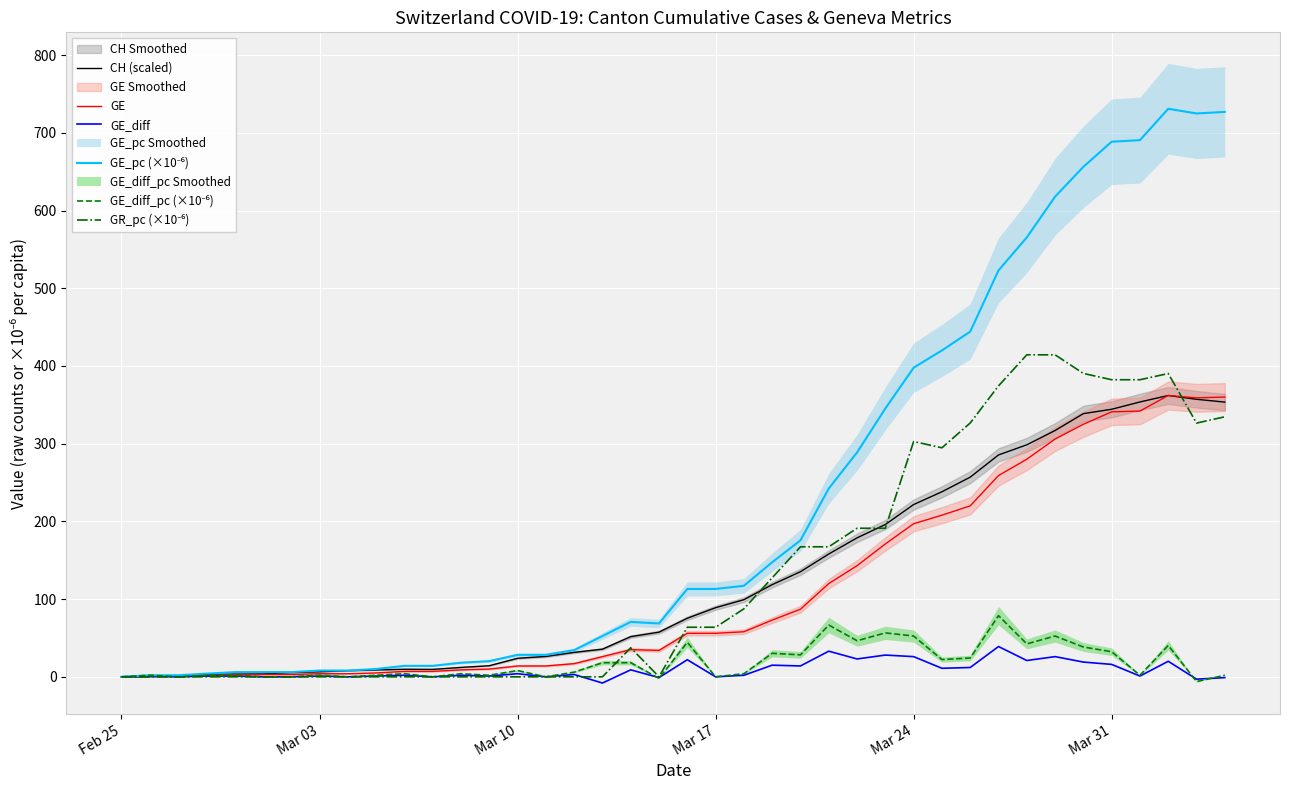

How many data points in GE_diff are less than 2?

19